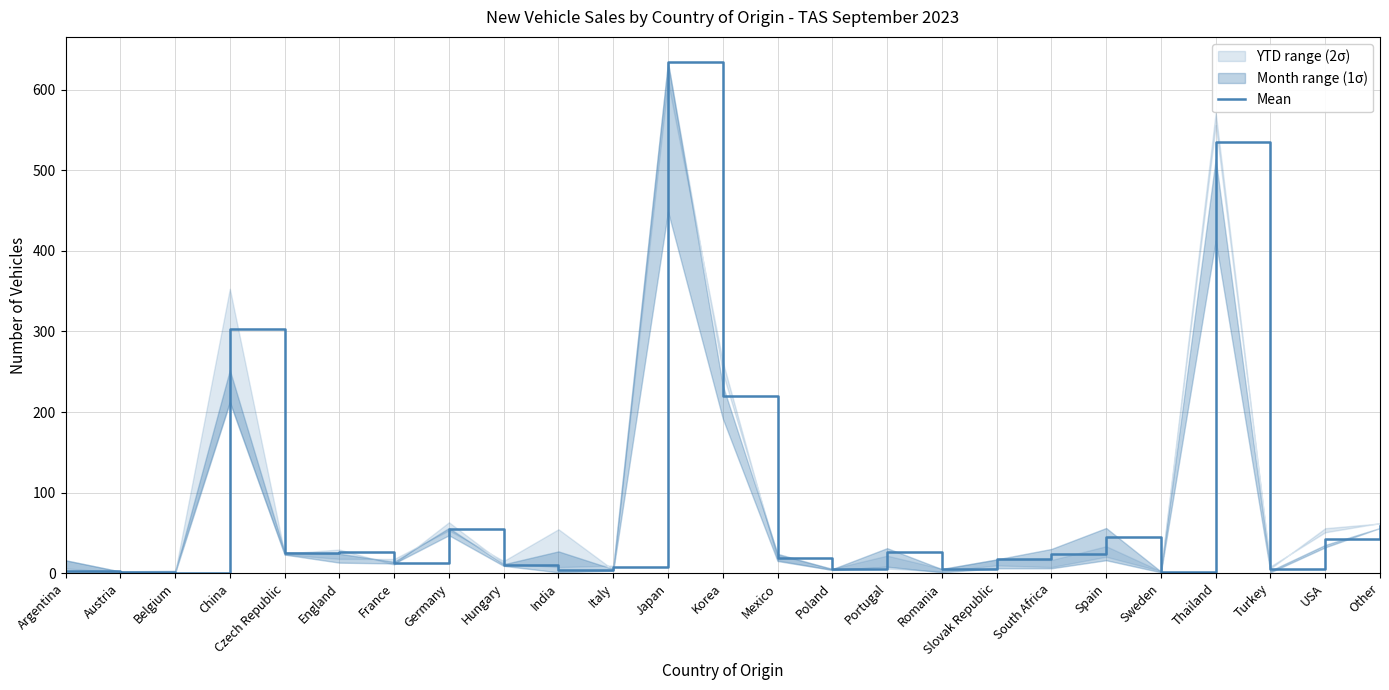

How many data points are less than 18?

12